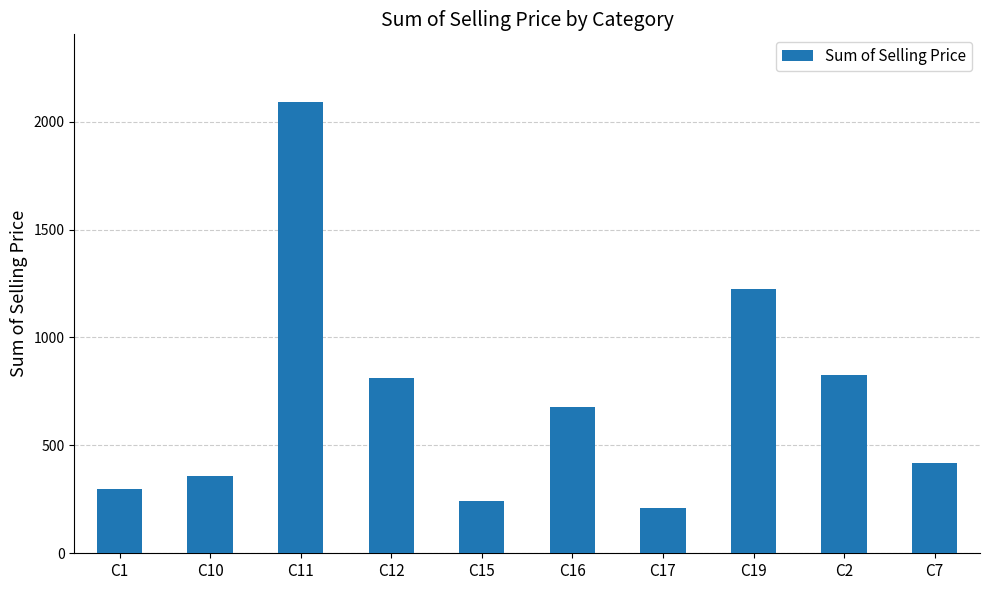

Which label corresponds to the smallest value in the chart?

C17